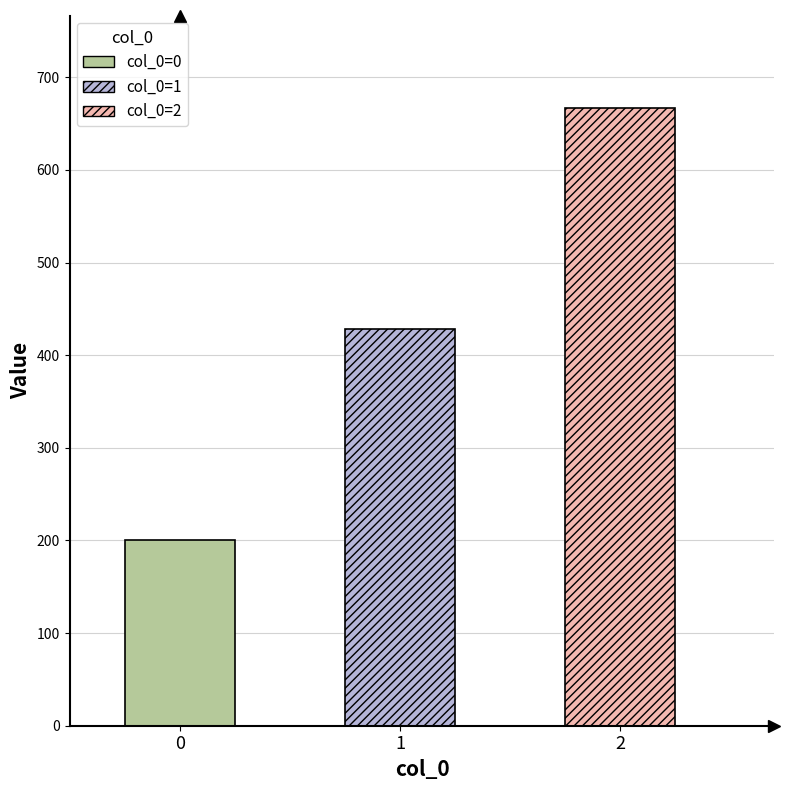

What is the approximate value at 2?

666.7